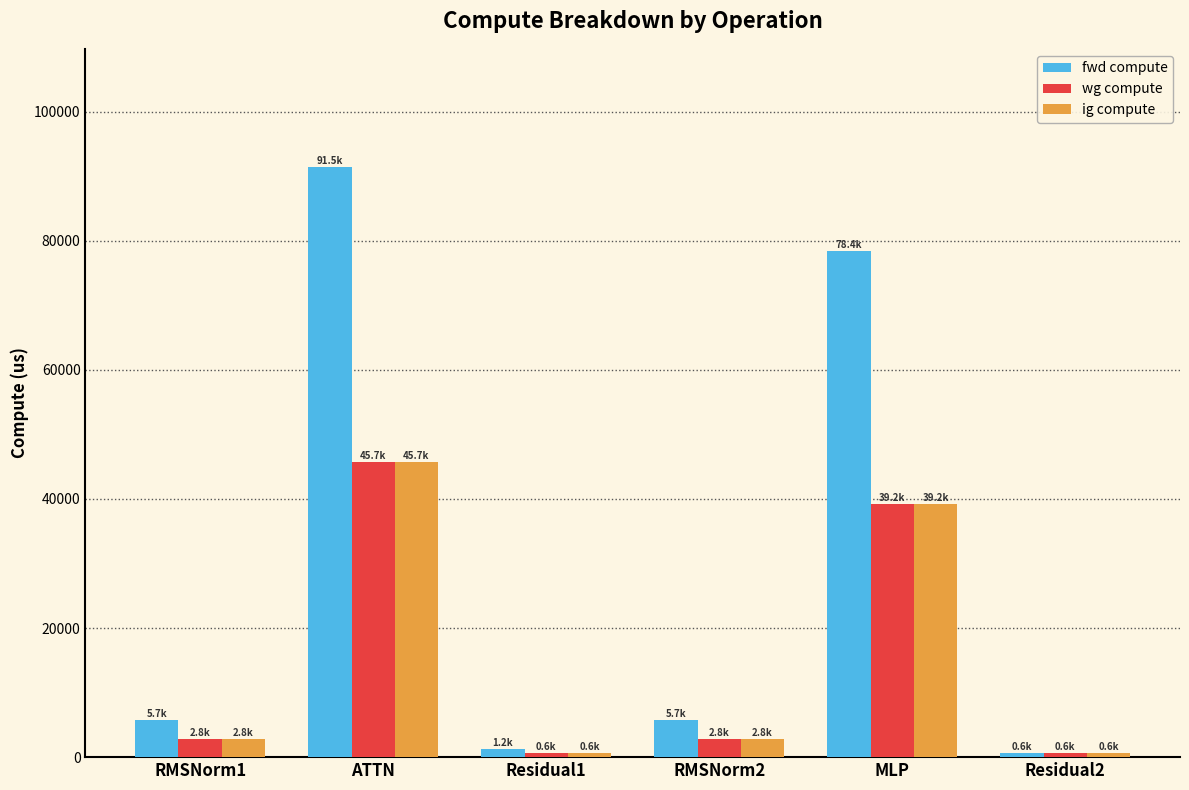

Which series has the widest spread of values?

fwd compute